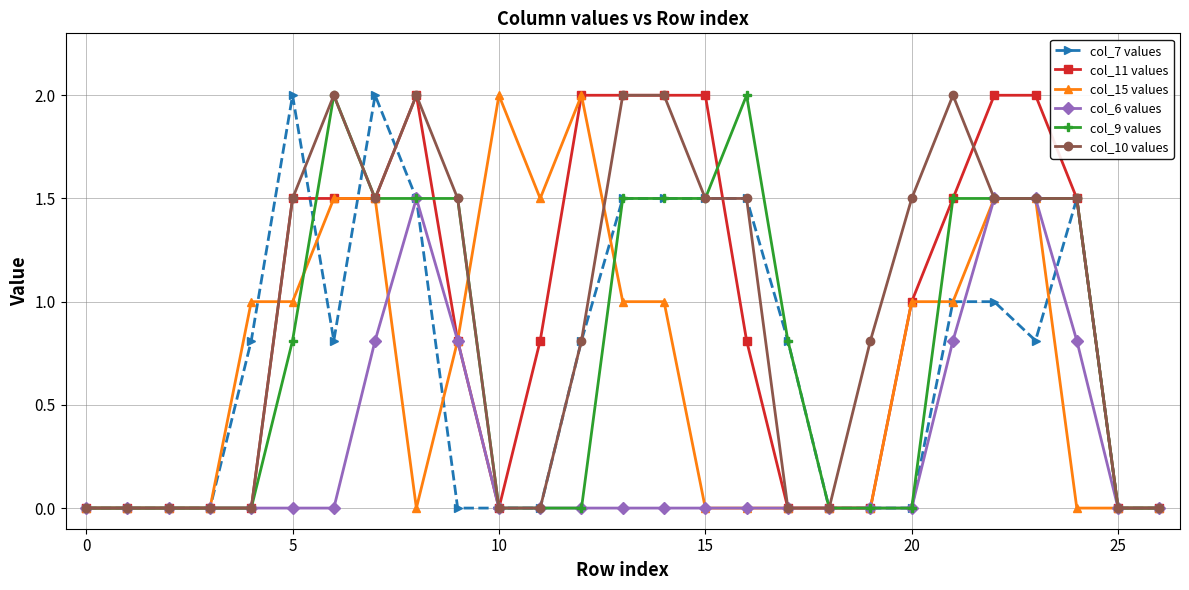

True or false: col_10 values has more than 1 interior local peaks.

True